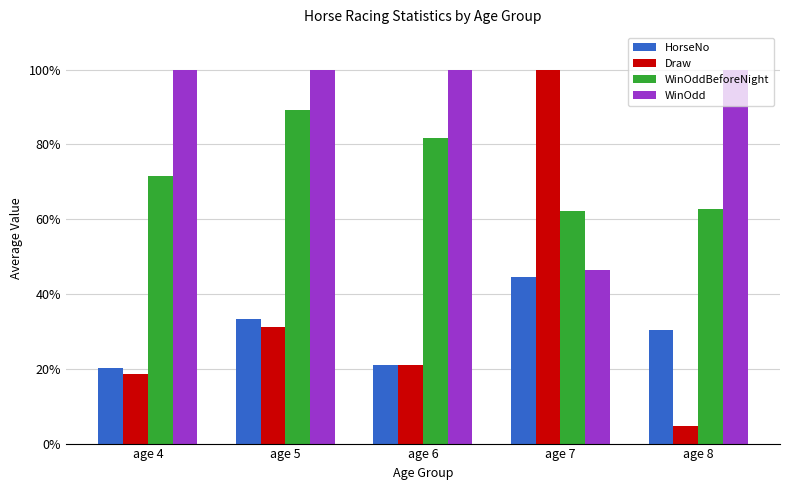

How many data points does each series have?

5